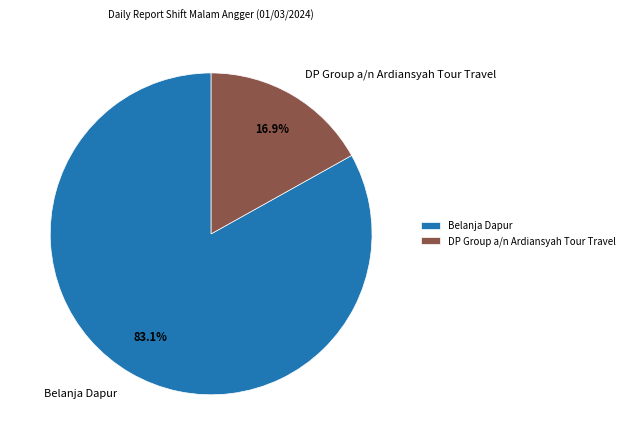

What is the largest slice in the pie chart?

Belanja Dapur